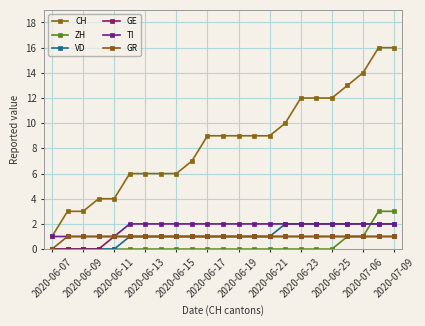

True or false: GE and GR cross at least once.

False